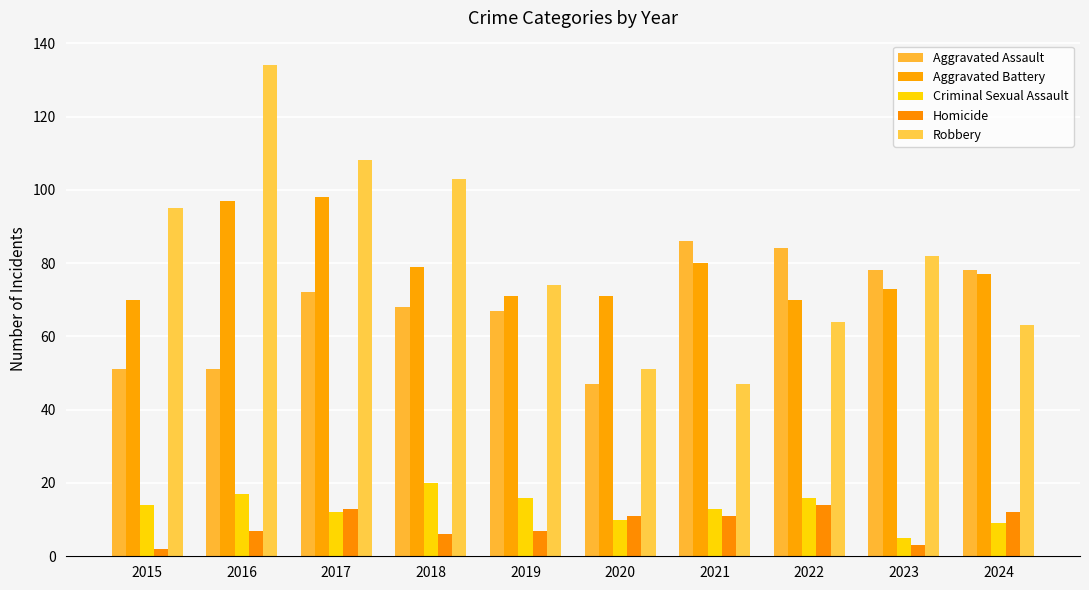

Reading right to left, extract all data points from this chart.

Aggravated Assault: 78	78	84	86	47	67	68	72	51	51
Aggravated Battery: 77	73	70	80	71	71	79	98	97	70
Criminal Sexual Assault: 9	5	16	13	10	16	20	12	17	14
Homicide: 12	3	14	11	11	7	6	13	7	2
Robbery: 63	82	64	47	51	74	103	108	134	95